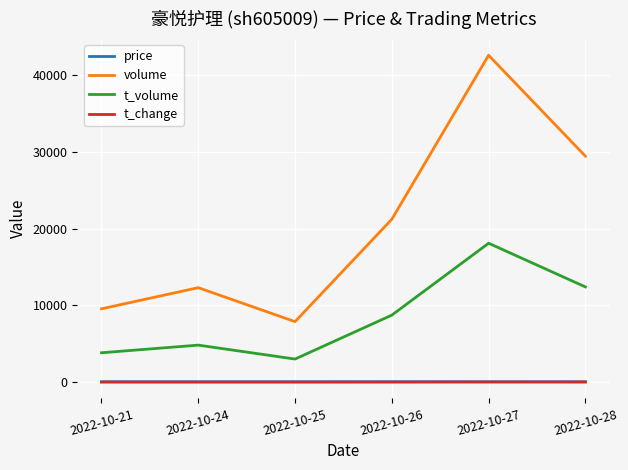

True or false: t_volume and price cross at least once.

False